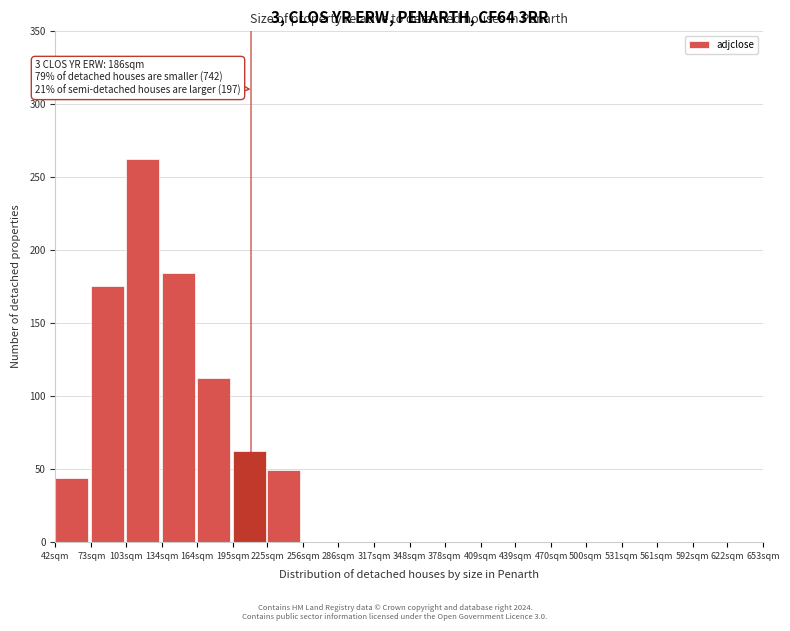

Reading right to left, transcribe all the data shown in this chart.

622sqm=0	592sqm=0	561sqm=0	531sqm=0	500sqm=0	470sqm=0	439sqm=0	409sqm=0	378sqm=0	348sqm=0	317sqm=0	286sqm=0	256sqm=0	225sqm=49	195sqm=62	164sqm=112	134sqm=184	103sqm=262	73sqm=175	42sqm=44